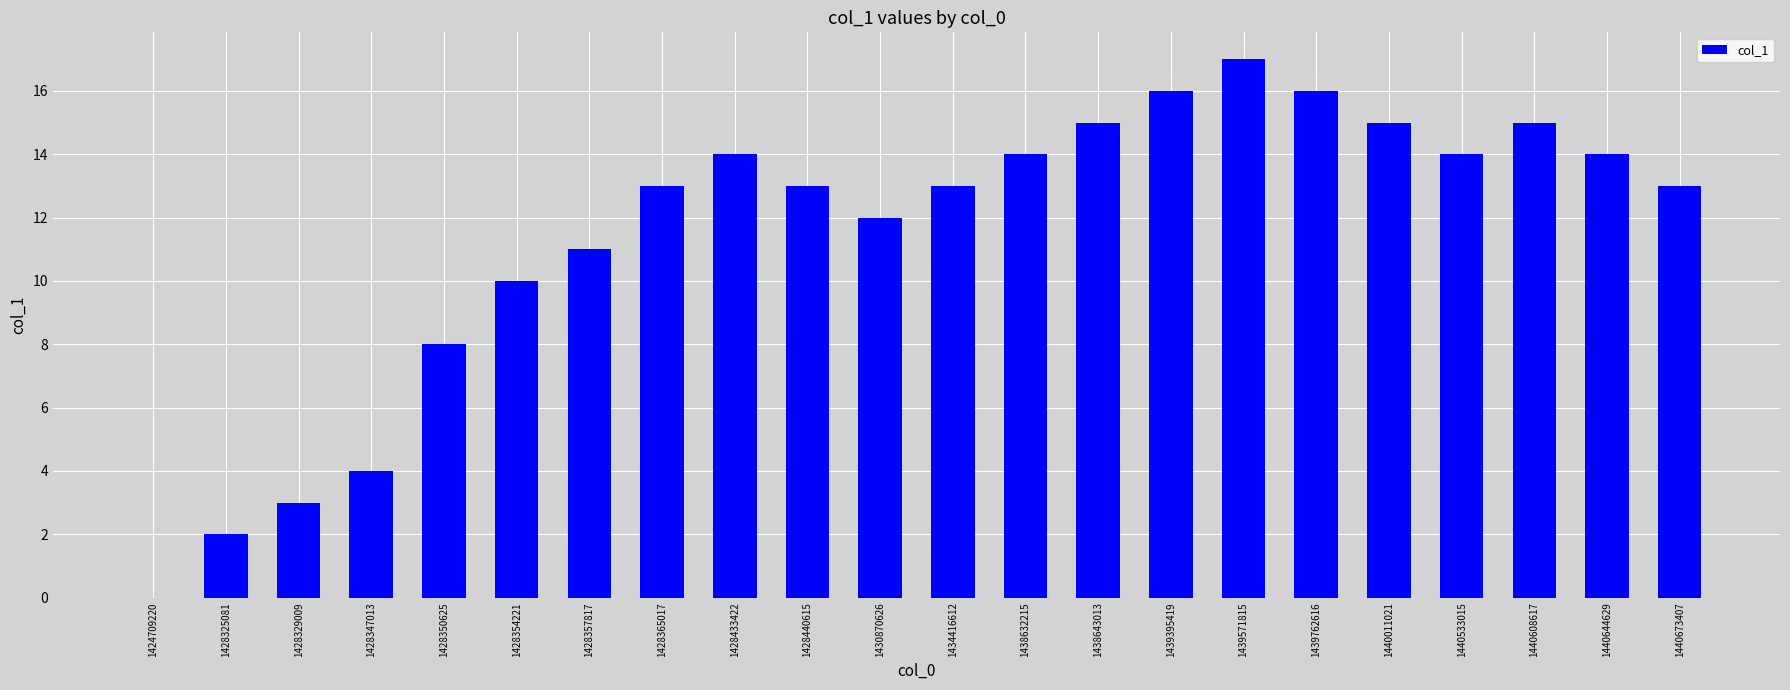

True or false: the data shows 13 at 1434416612.

True